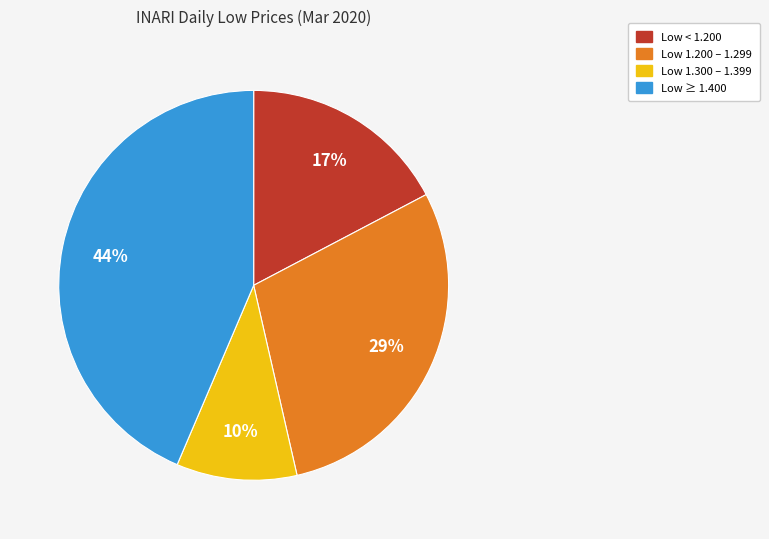

To the nearest percent, what portion does Low 1.300 – 1.399 represent?

10%